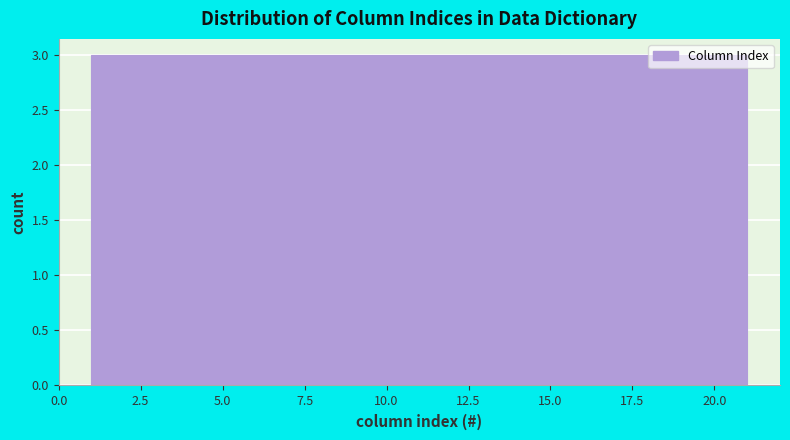

What is the height of the bar covering 12.5 to 15.5 on the x-axis? Neither the bar edges nor the heights are printed on the chart, so give them approximately, as read against the axes.

3